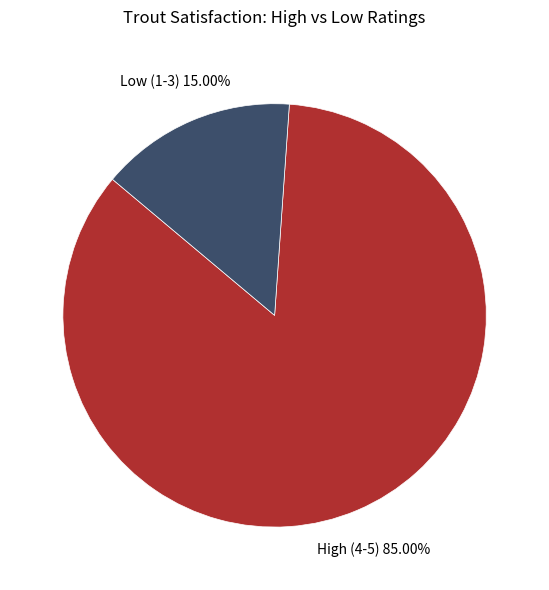

To the nearest percent, what is the difference between the largest and smallest slice percentages?

70%